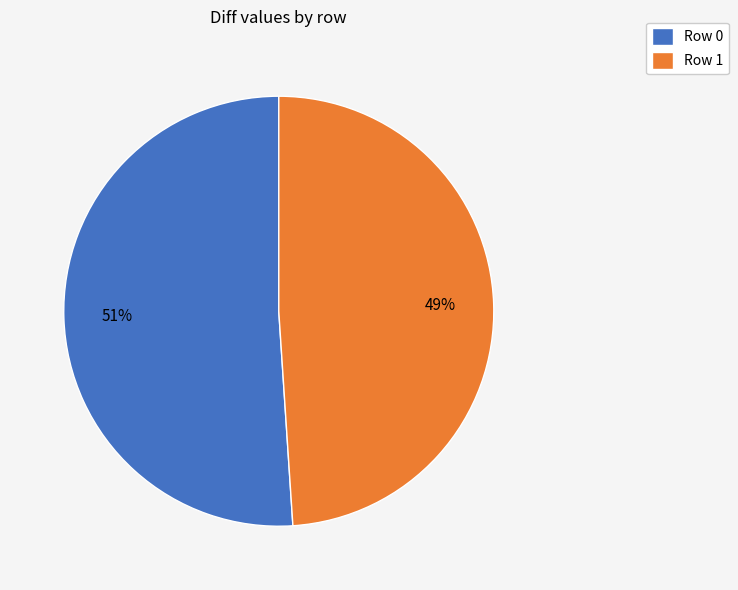

Is there a majority slice in this chart?

Yes